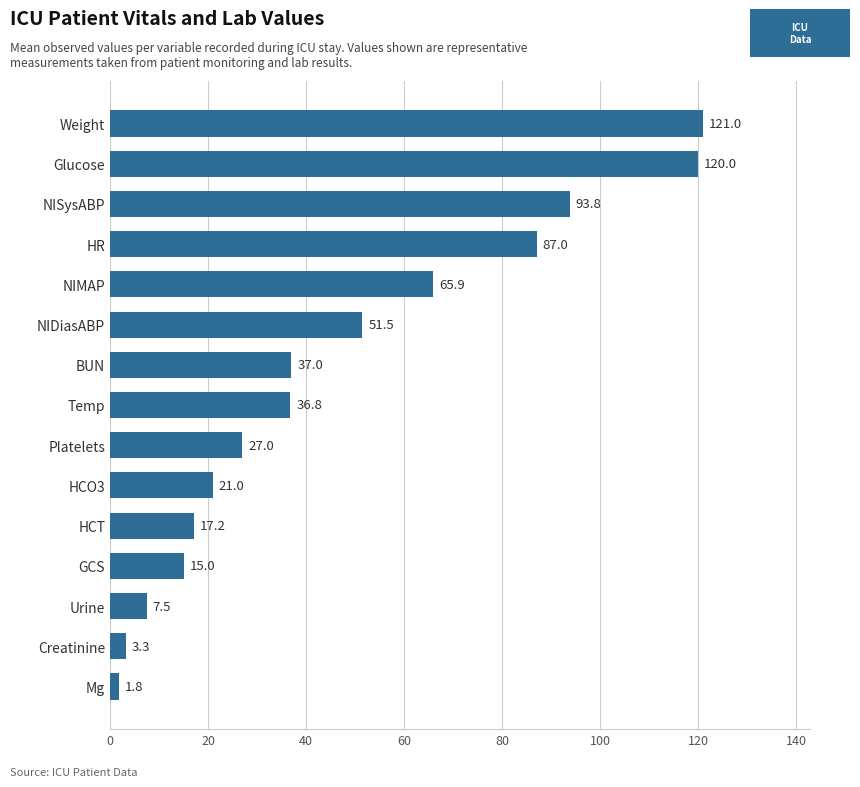

Rank the categories by value from highest to lowest.

Weight, Glucose, NISysABP, HR, NIMAP, NIDiasABP, BUN, Temp, Platelets, HCO3, HCT, GCS, Urine, Creatinine, Mg